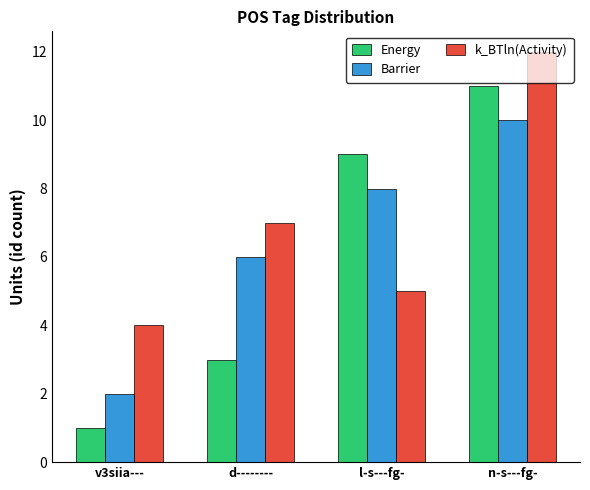

Rank the categories by k_BTln(Activity) value from highest to lowest.

n-s---fg-, d--------, l-s---fg-, v3siia---